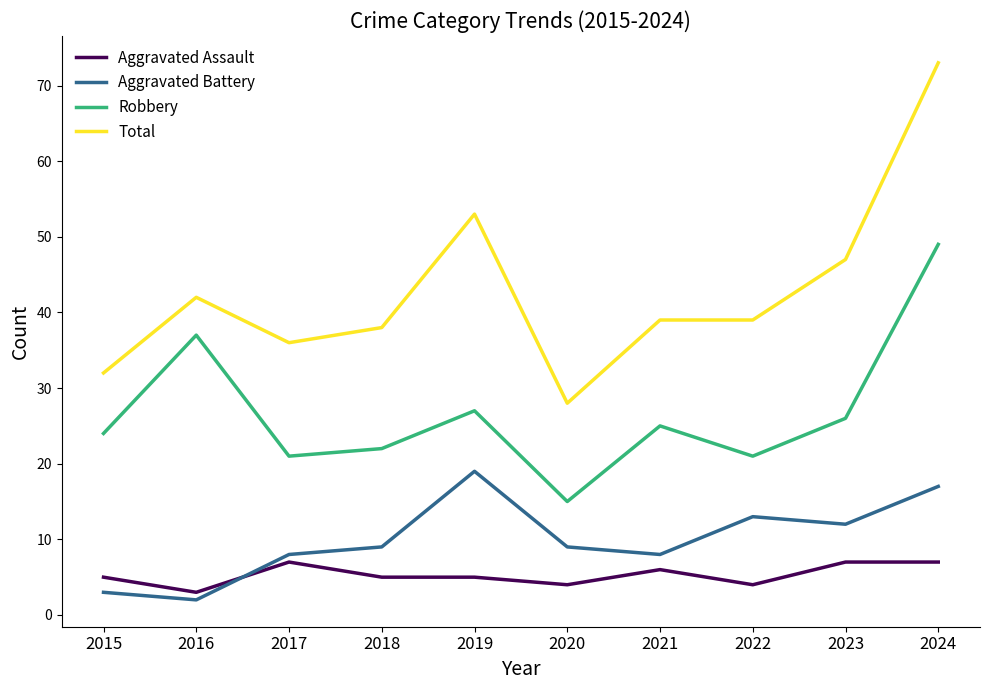

Which series has the largest total across all categories?

Total